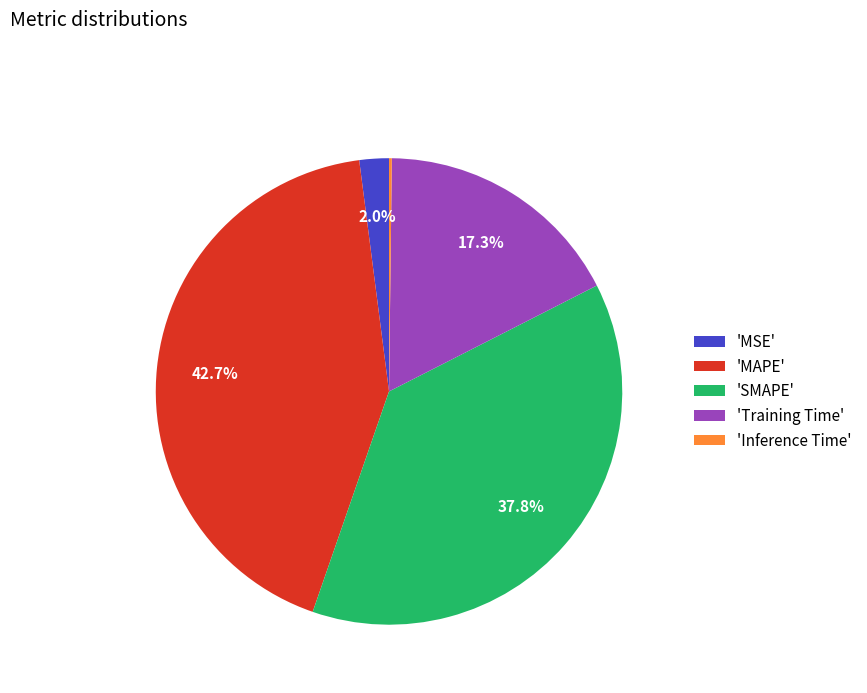

What is the largest slice in the pie chart?

'MAPE'